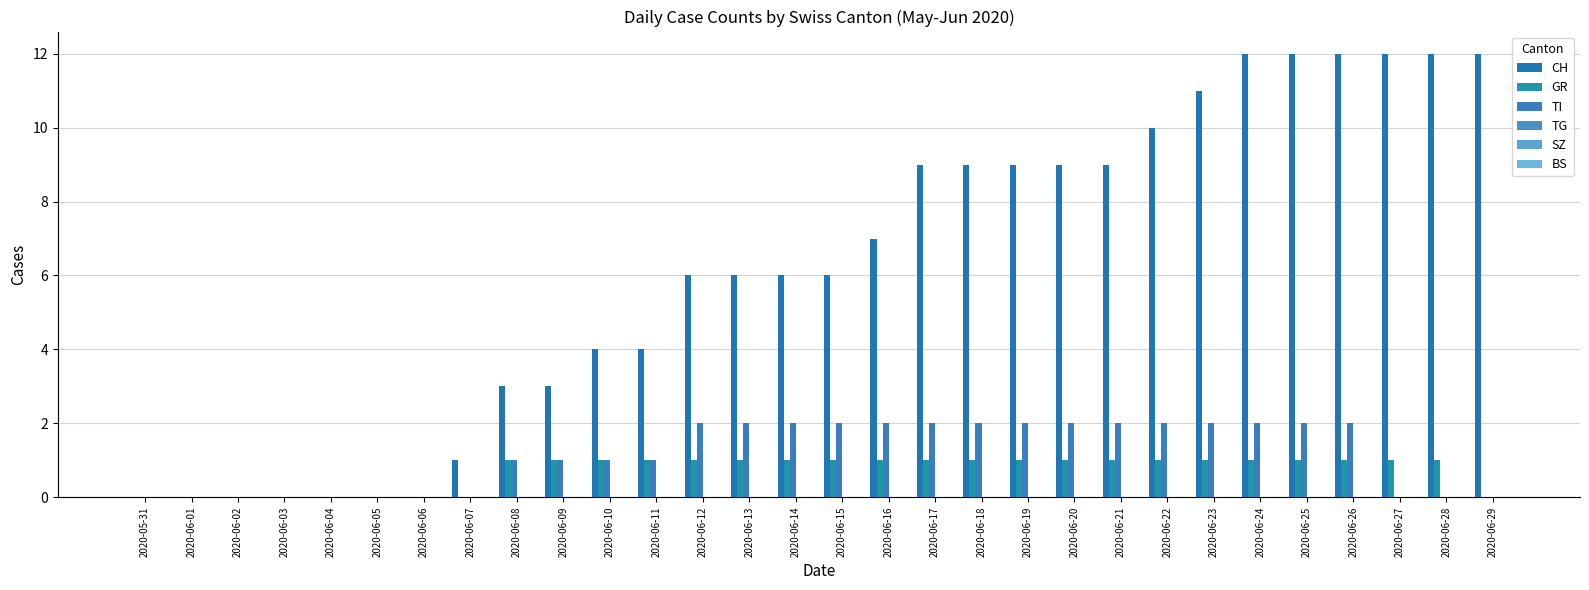

Reading right to left, extract all data points from this chart.

CH: 2020-06-29=12	2020-06-28=12	2020-06-27=12	2020-06-26=12	2020-06-25=12	2020-06-24=12	2020-06-23=11	2020-06-22=10	2020-06-21=9	2020-06-20=9	2020-06-19=9	2020-06-18=9	2020-06-17=9	2020-06-16=7	2020-06-15=6	2020-06-14=6	2020-06-13=6	2020-06-12=6	2020-06-11=4	2020-06-10=4	2020-06-09=3	2020-06-08=3	2020-06-07=1	2020-06-06=0	2020-06-05=0	2020-06-04=0	2020-06-03=0	2020-06-02=0	2020-06-01=0	2020-05-31=0
GR: 2020-06-29=0	2020-06-28=1	2020-06-27=1	2020-06-26=1	2020-06-25=1	2020-06-24=1	2020-06-23=1	2020-06-22=1	2020-06-21=1	2020-06-20=1	2020-06-19=1	2020-06-18=1	2020-06-17=1	2020-06-16=1	2020-06-15=1	2020-06-14=1	2020-06-13=1	2020-06-12=1	2020-06-11=1	2020-06-10=1	2020-06-09=1	2020-06-08=1	2020-06-07=0	2020-06-06=0	2020-06-05=0	2020-06-04=0	2020-06-03=0	2020-06-02=0	2020-06-01=0	2020-05-31=0
TI: 2020-06-29=0	2020-06-28=0	2020-06-27=0	2020-06-26=2	2020-06-25=2	2020-06-24=2	2020-06-23=2	2020-06-22=2	2020-06-21=2	2020-06-20=2	2020-06-19=2	2020-06-18=2	2020-06-17=2	2020-06-16=2	2020-06-15=2	2020-06-14=2	2020-06-13=2	2020-06-12=2	2020-06-11=1	2020-06-10=1	2020-06-09=1	2020-06-08=1	2020-06-07=0	2020-06-06=0	2020-06-05=0	2020-06-04=0	2020-06-03=0	2020-06-02=0	2020-06-01=0	2020-05-31=0
TG: 2020-06-29=0	2020-06-28=0	2020-06-27=0	2020-06-26=0	2020-06-25=0	2020-06-24=0	2020-06-23=0	2020-06-22=0	2020-06-21=0	2020-06-20=0	2020-06-19=0	2020-06-18=0	2020-06-17=0	2020-06-16=0	2020-06-15=0	2020-06-14=0	2020-06-13=0	2020-06-12=0	2020-06-11=0	2020-06-10=0	2020-06-09=0	2020-06-08=0	2020-06-07=0	2020-06-06=0	2020-06-05=0	2020-06-04=0	2020-06-03=0	2020-06-02=0	2020-06-01=0	2020-05-31=0
SZ: 2020-06-29=0	2020-06-28=0	2020-06-27=0	2020-06-26=0	2020-06-25=0	2020-06-24=0	2020-06-23=0	2020-06-22=0	2020-06-21=0	2020-06-20=0	2020-06-19=0	2020-06-18=0	2020-06-17=0	2020-06-16=0	2020-06-15=0	2020-06-14=0	2020-06-13=0	2020-06-12=0	2020-06-11=0	2020-06-10=0	2020-06-09=0	2020-06-08=0	2020-06-07=0	2020-06-06=0	2020-06-05=0	2020-06-04=0	2020-06-03=0	2020-06-02=0	2020-06-01=0	2020-05-31=0
BS: 2020-06-29=0	2020-06-28=0	2020-06-27=0	2020-06-26=0	2020-06-25=0	2020-06-24=0	2020-06-23=0	2020-06-22=0	2020-06-21=0	2020-06-20=0	2020-06-19=0	2020-06-18=0	2020-06-17=0	2020-06-16=0	2020-06-15=0	2020-06-14=0	2020-06-13=0	2020-06-12=0	2020-06-11=0	2020-06-10=0	2020-06-09=0	2020-06-08=0	2020-06-07=0	2020-06-06=0	2020-06-05=0	2020-06-04=0	2020-06-03=0	2020-06-02=0	2020-06-01=0	2020-05-31=0